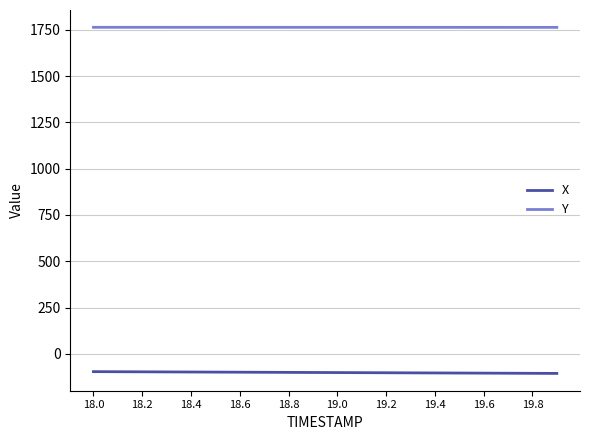

True or false: X and Y intersect in this chart.

False